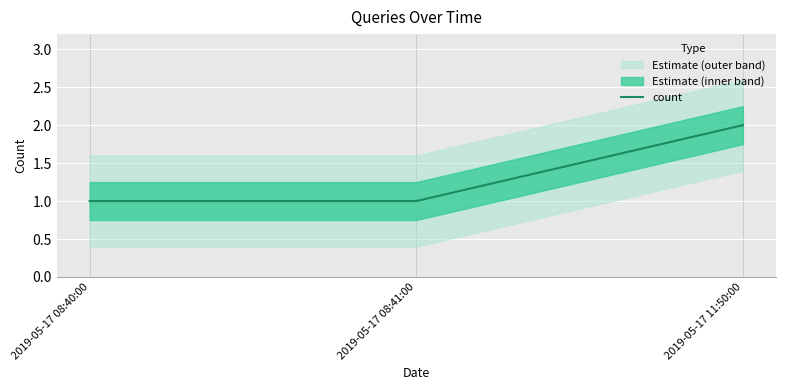

The value at 2019-05-17 11:50:00 is 2. True or false?

True